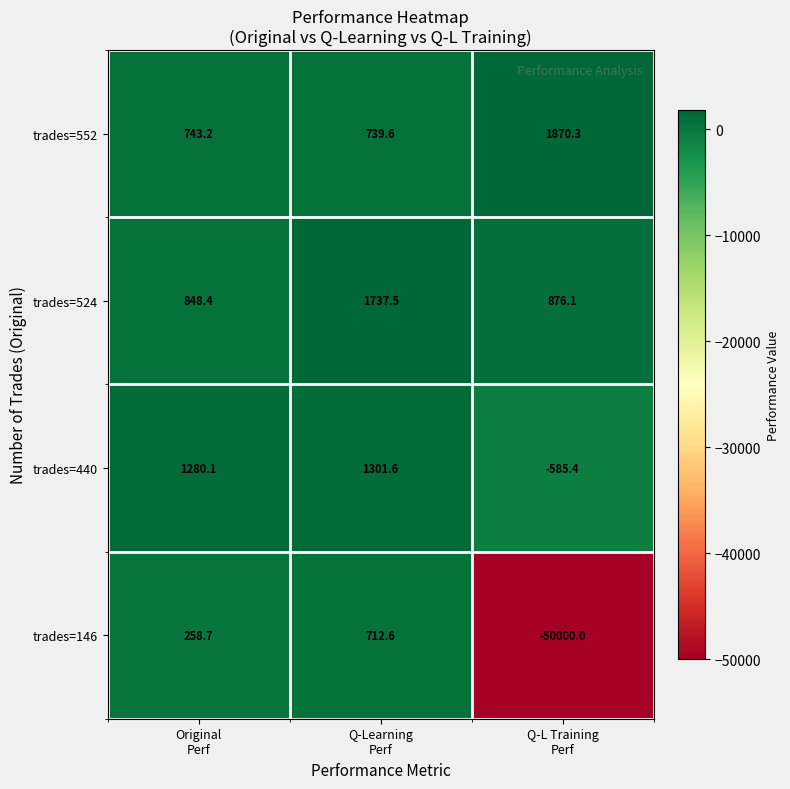

How many distinct data groups are displayed?

4